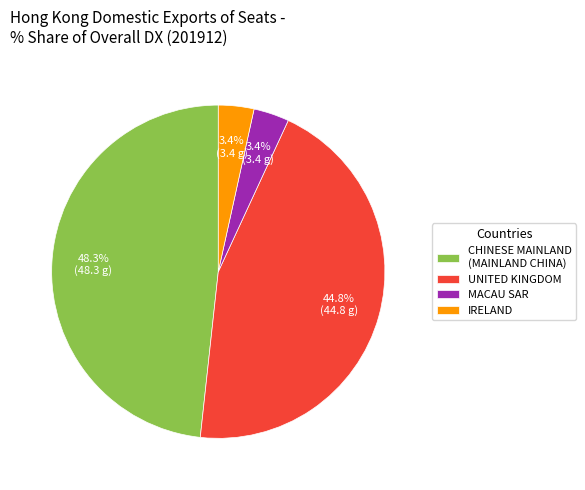

Count the number of slices in the pie.

4